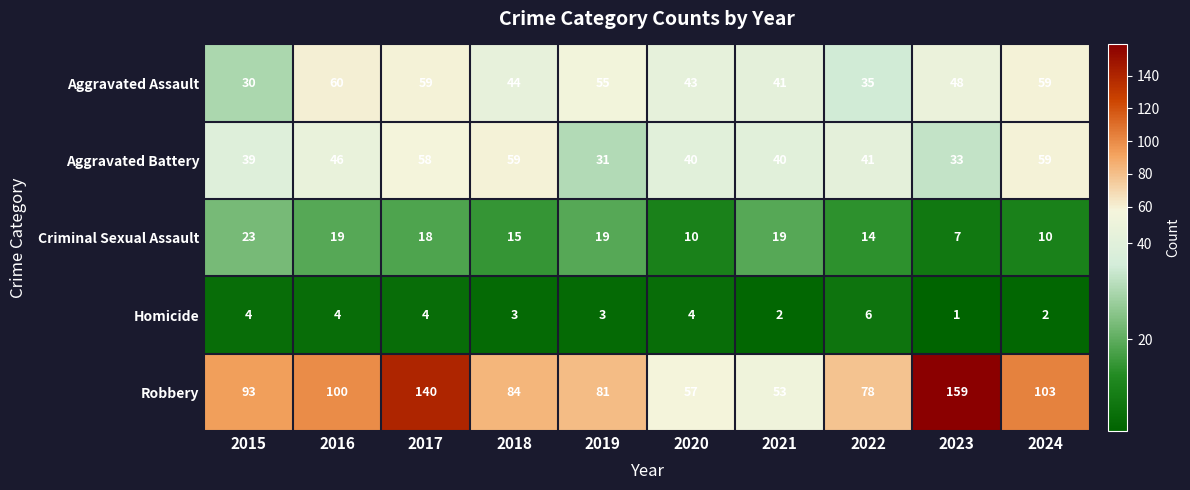

What is the smallest value displayed?

1